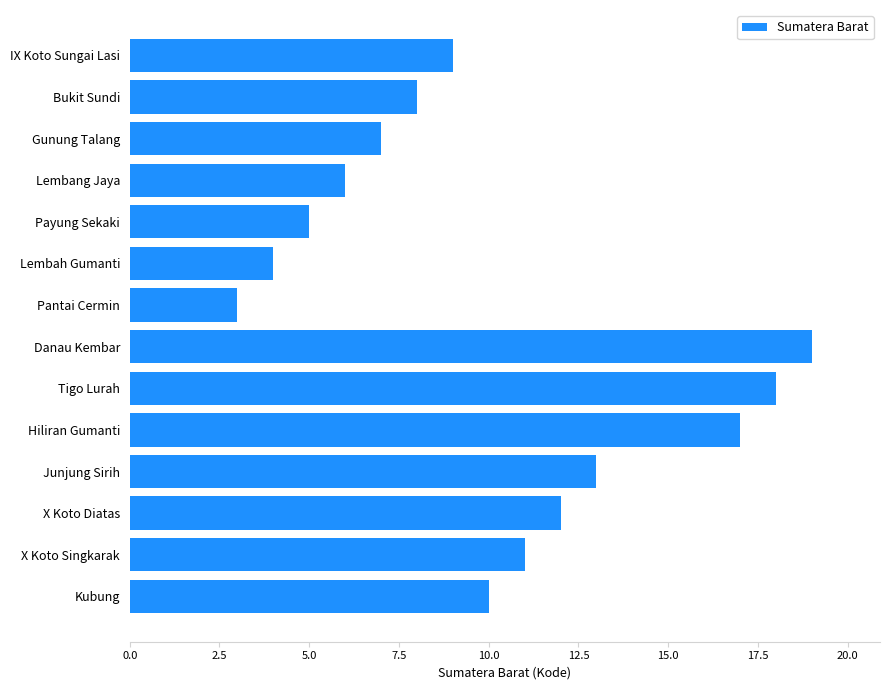

Reading bottom to top, list all the values displayed in this chart.

Kubung=10	X Koto Singkarak=11	X Koto Diatas=12	Junjung Sirih=13	Hiliran Gumanti=17	Tigo Lurah=18	Danau Kembar=19	Pantai Cermin=3	Lembah Gumanti=4	Payung Sekaki=5	Lembang Jaya=6	Gunung Talang=7	Bukit Sundi=8	IX Koto Sungai Lasi=9